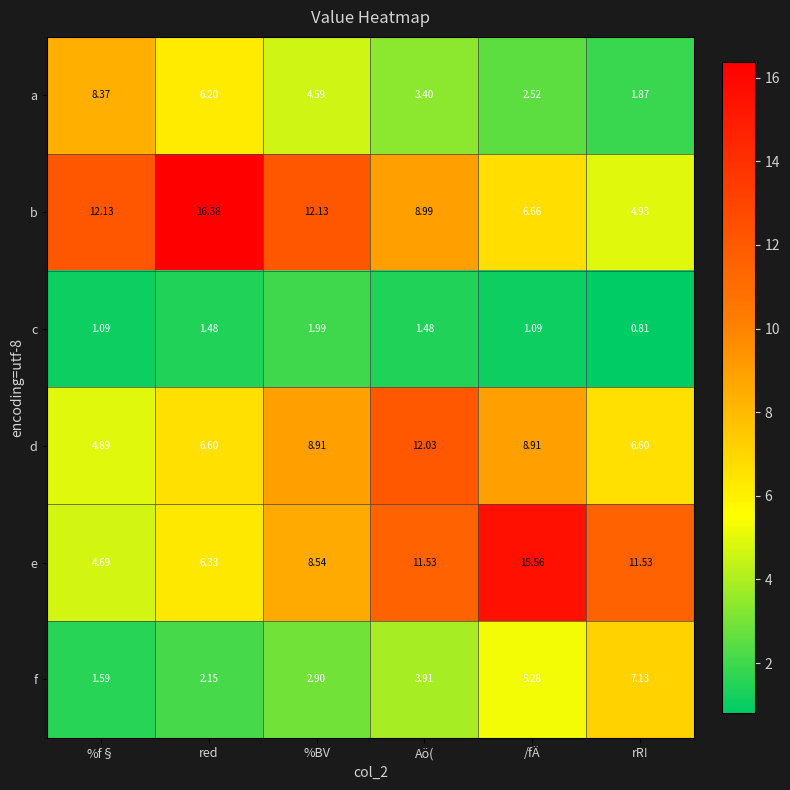

Which series has the largest total across all categories?

b